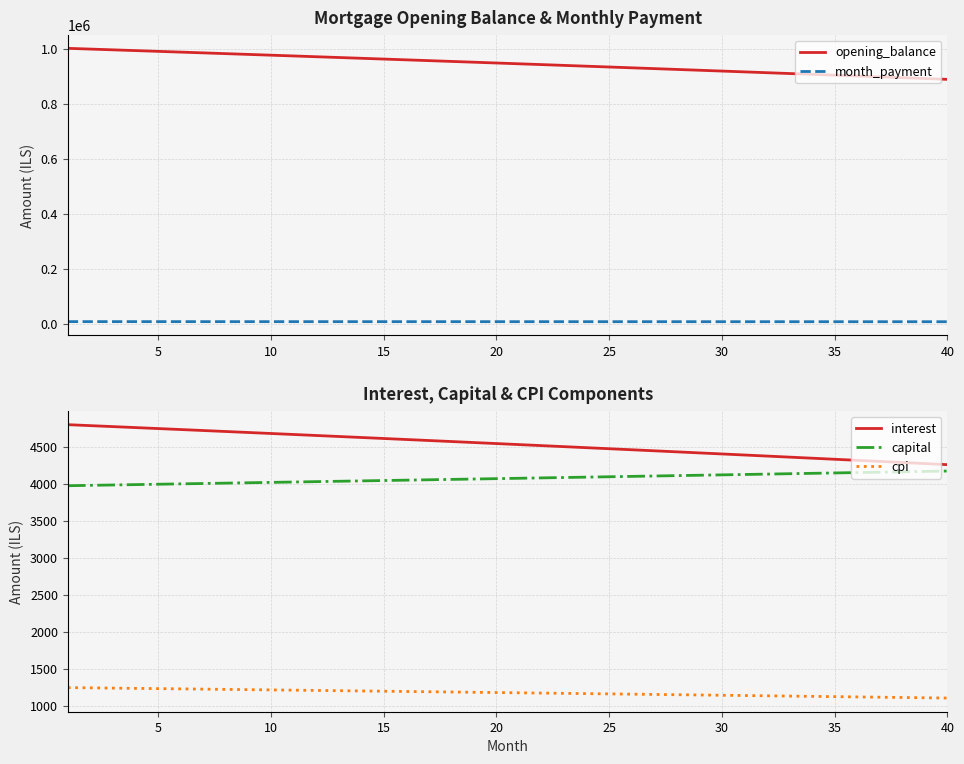

What is the highest value of the cpi series?

1246.6